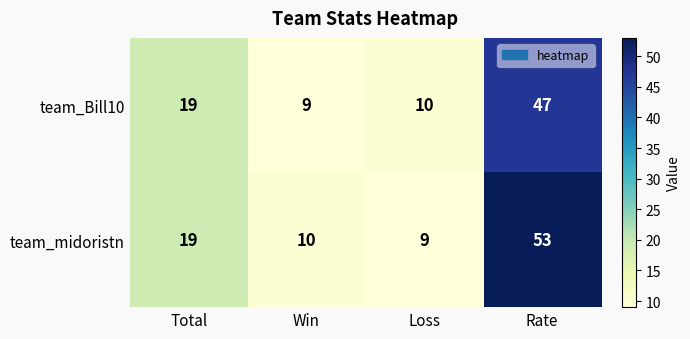

Which series has the largest range (max minus min)?

team_midoristn